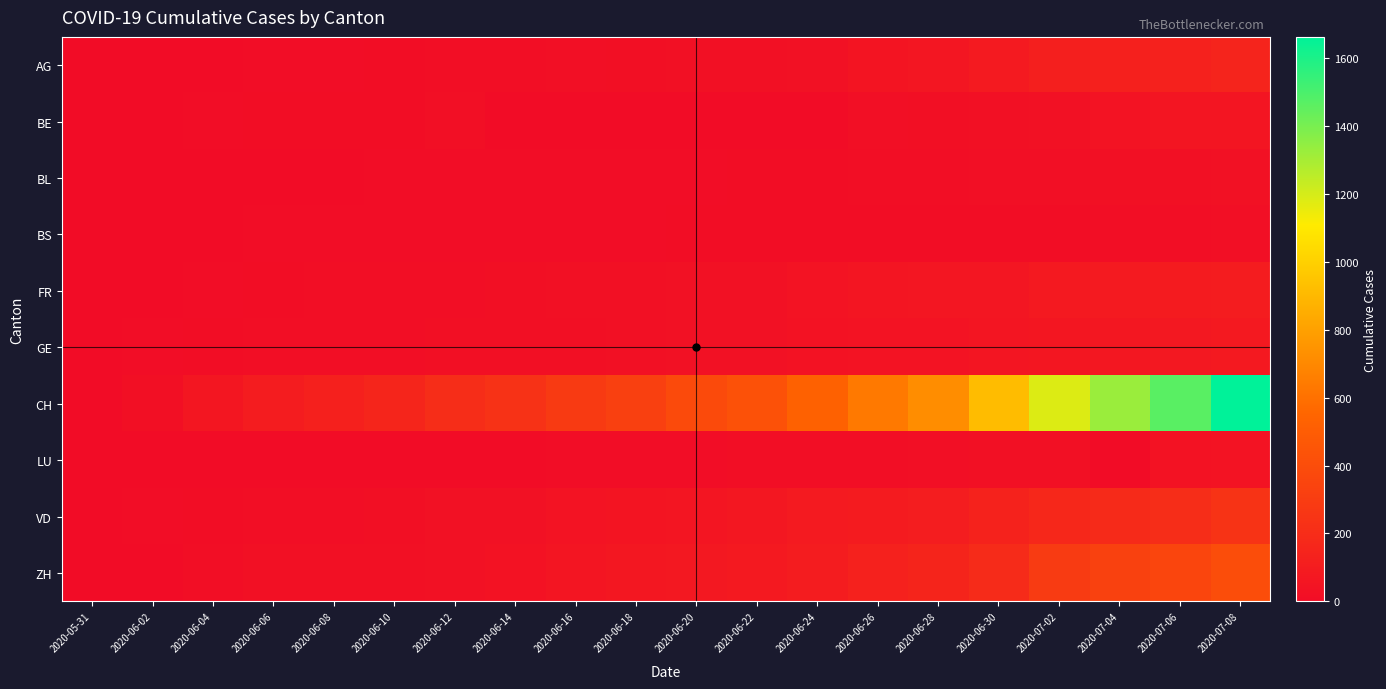

Between 2020-06-04 and 2020-06-16, which is larger?

2020-06-16